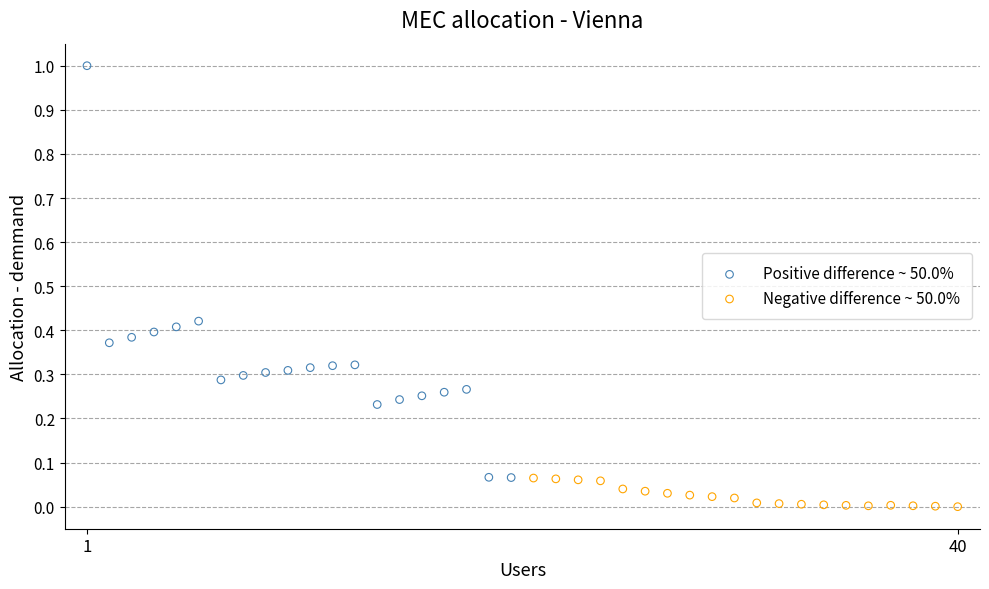

Which series contains the lowest Y value?

Negative difference ~ 50.0%